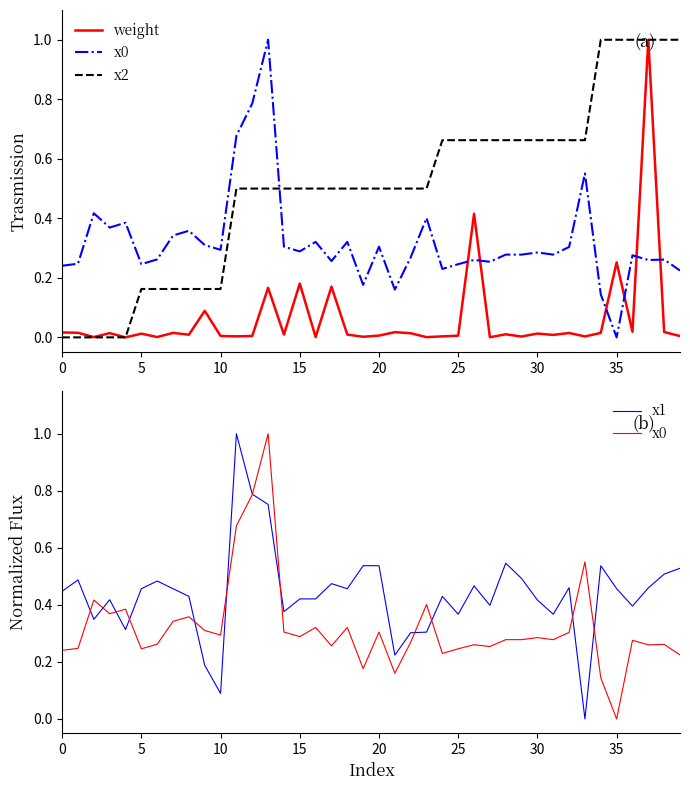

Is this an area chart (filled region under the line)?

No